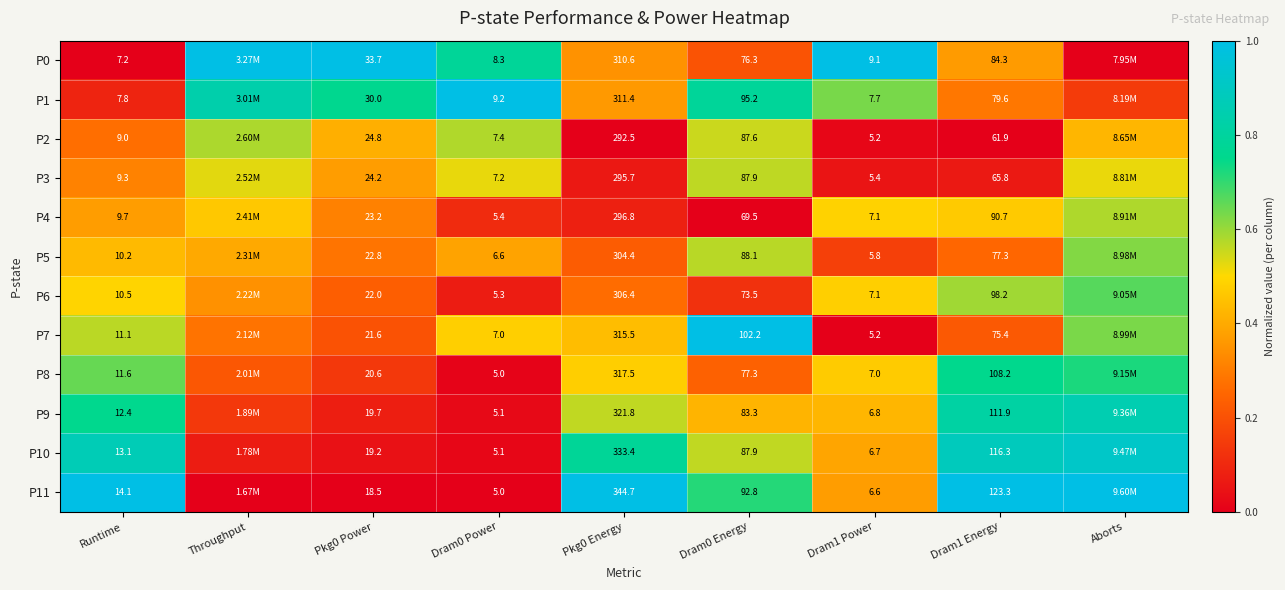

List the labels in order of P11 value, largest first.

Runtime, Pkg0 Energy, Dram1 Energy, Aborts, Dram0 Energy, Dram1 Power, Throughput, Pkg0 Power, Dram0 Power